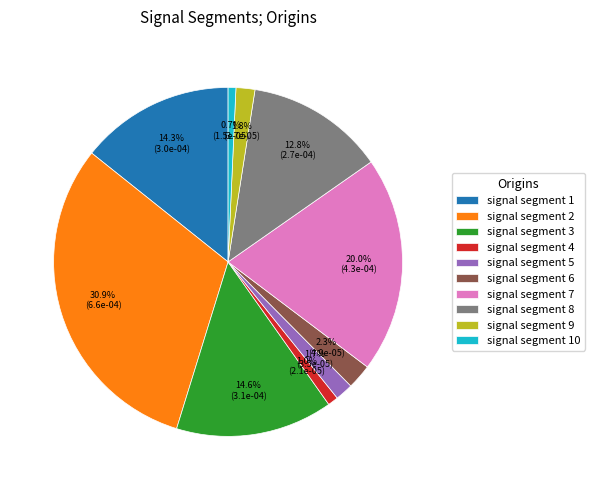

Combined, what portion of the pie is signal segment 2 and signal segment 6?

33.2%